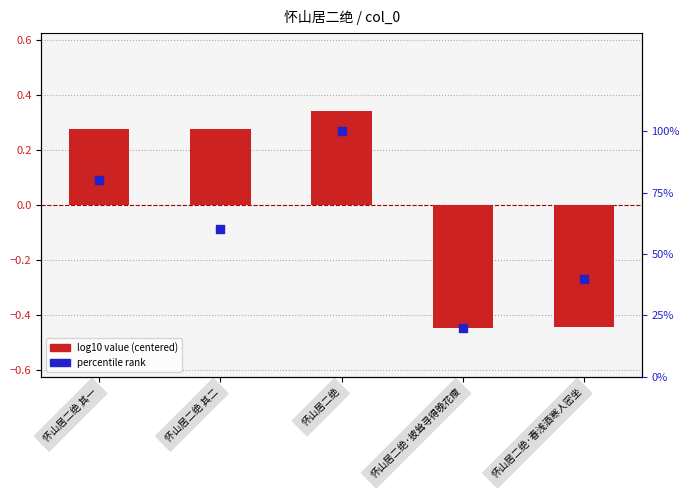

At which category is the sum across all series the highest?

怀山居二绝